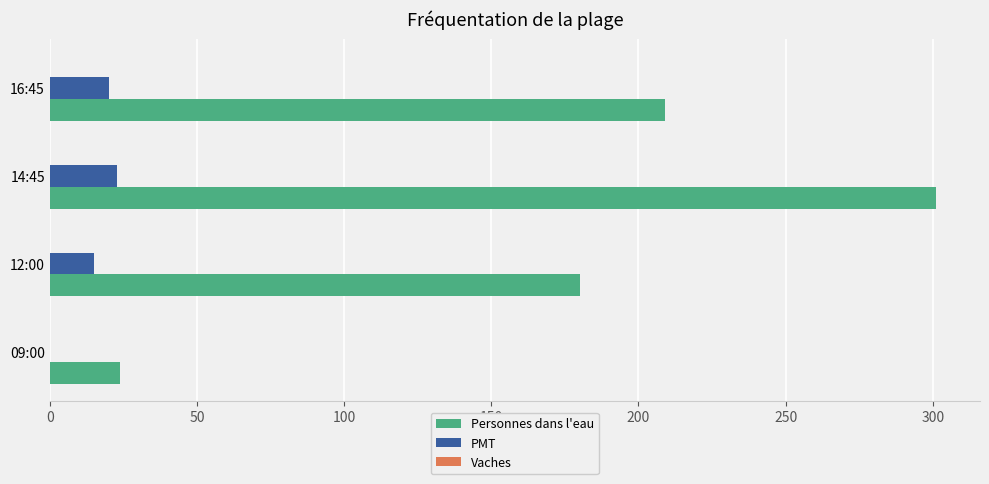

Between 09:00 and 14:45, which series saw the biggest shift?

Personnes dans l'eau